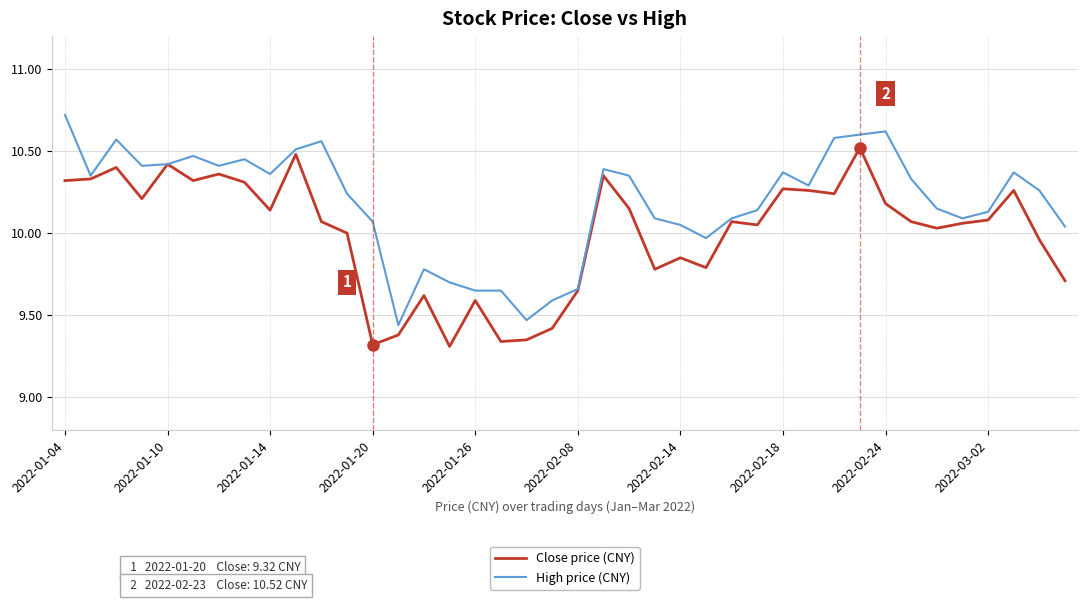

List the series in order of their overall mean, lowest first.

Close price (CNY), High price (CNY)